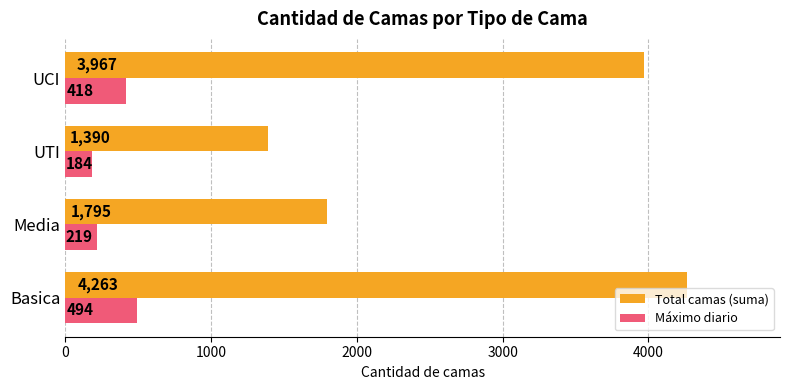

How many data points in Máximo diario are less than 418?

2